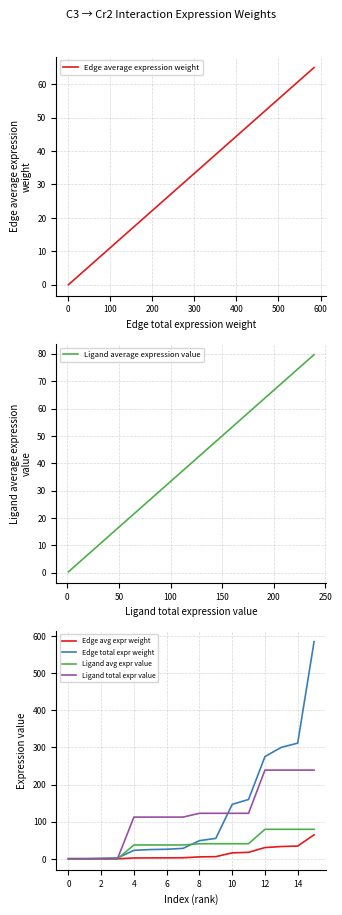

True or false: Ligand total expr value and Ligand average expression value intersect in this chart.

False